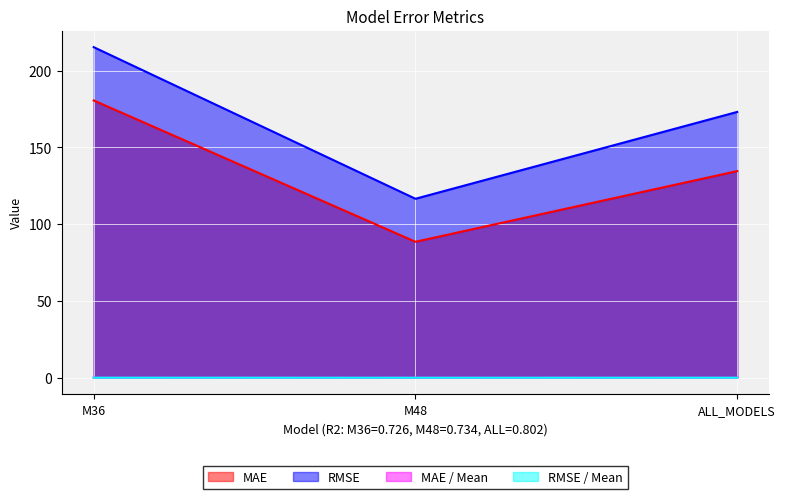

How many lines are shown in the chart?

4